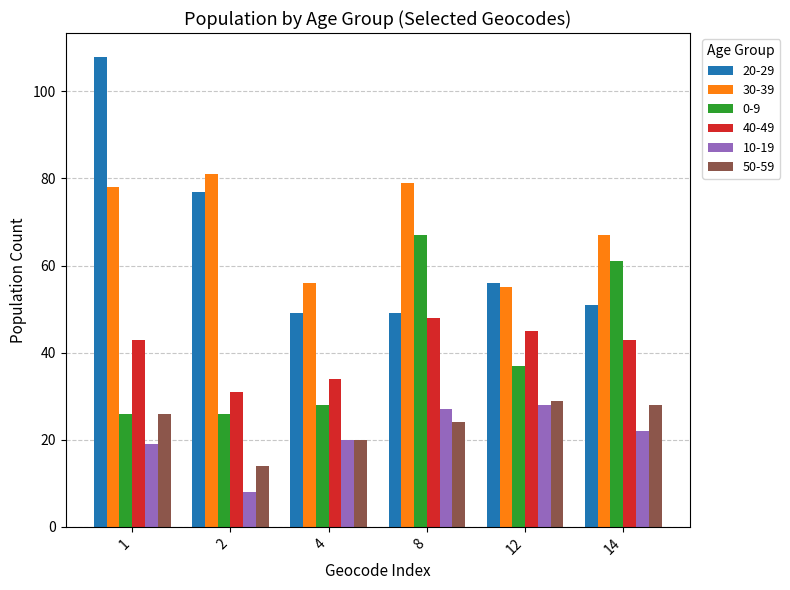

What are all the series names shown in the legend?

20-29, 30-39, 0-9, 40-49, 10-19, 50-59